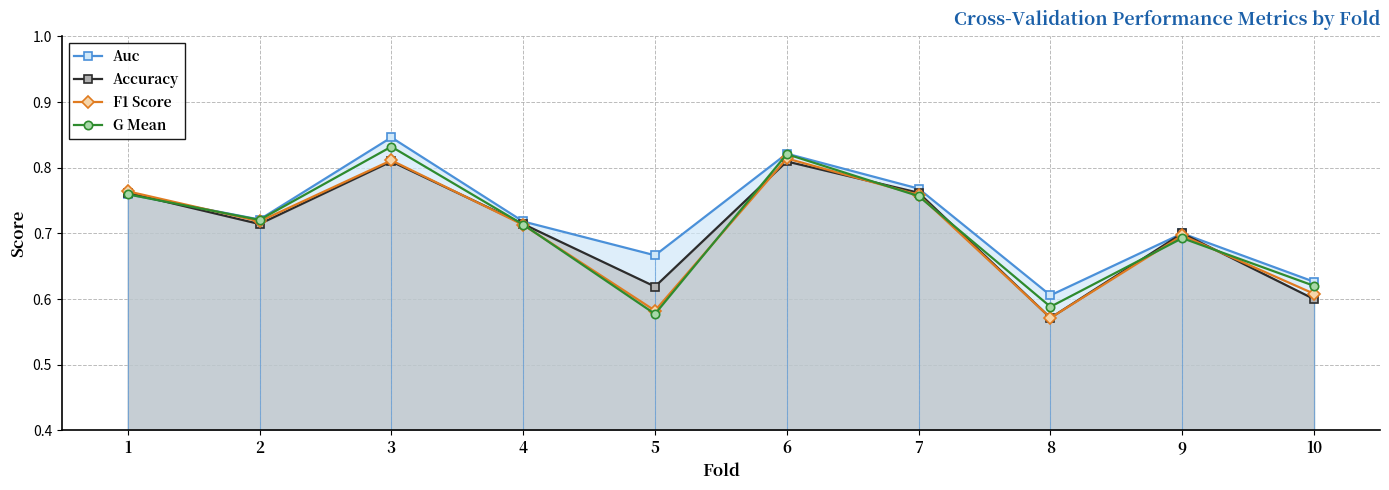

Which series ends up on top after the final intersection of F1 Score and G Mean?

G Mean